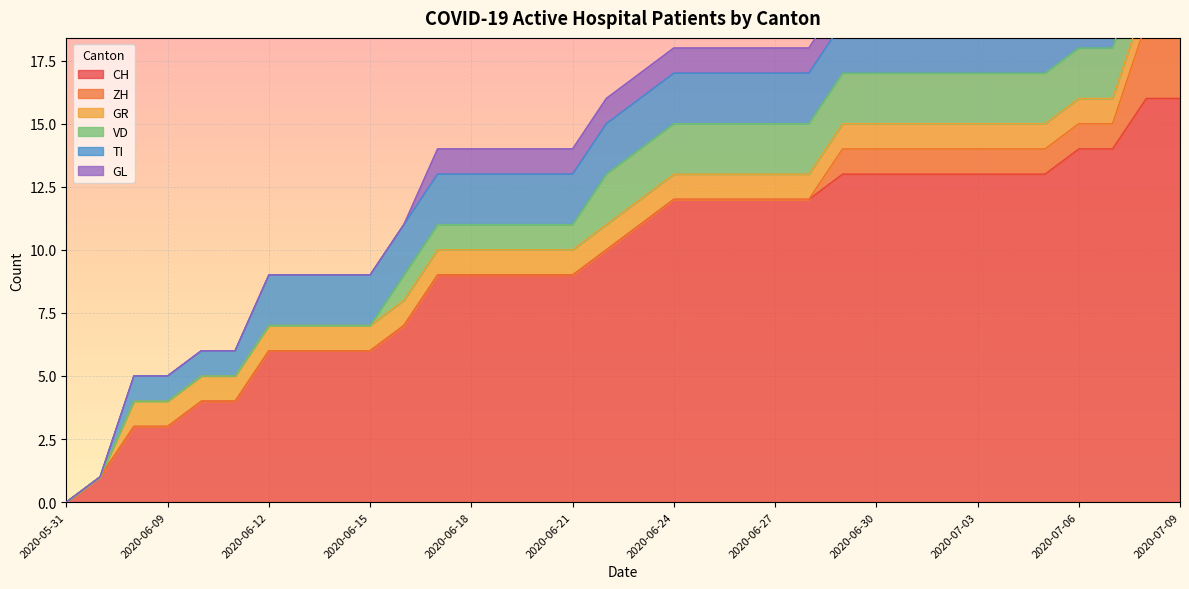

Is the value of CH at 2020-06-30 greater than the value of TI at 2020-06-15?

Yes